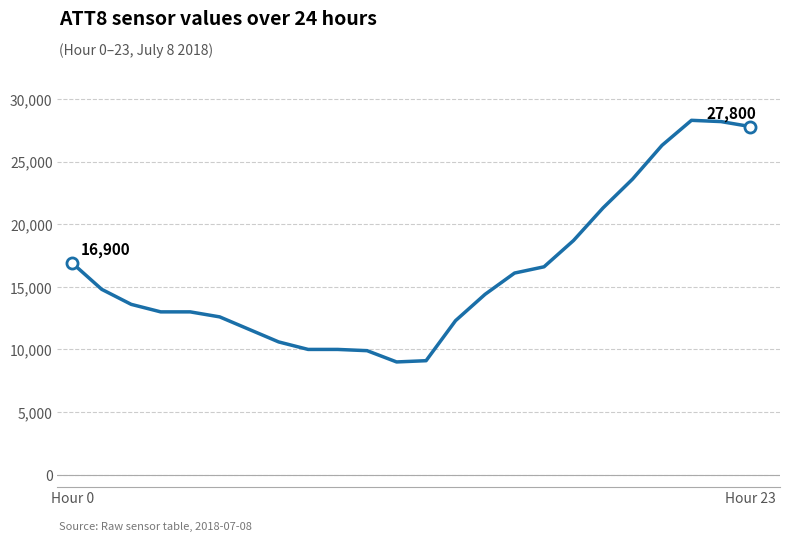

What is the greatest value displayed?

28300